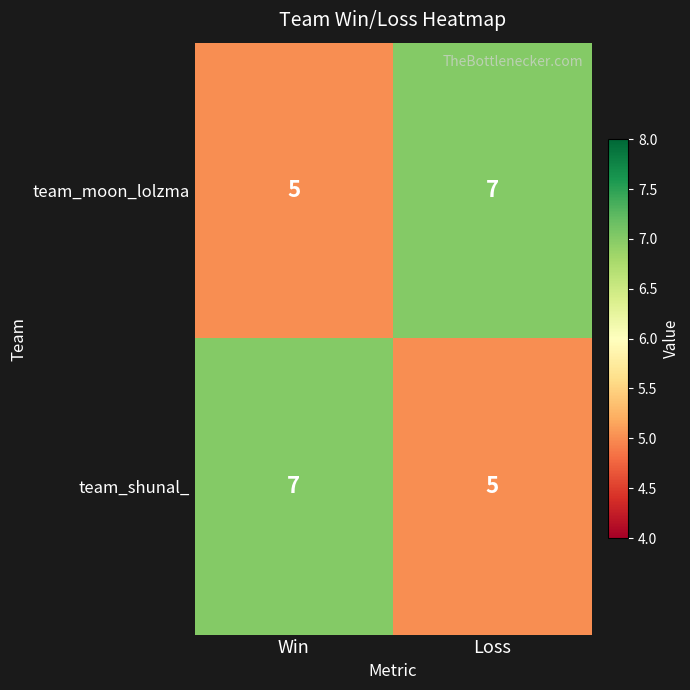

What is the greatest value displayed?

7